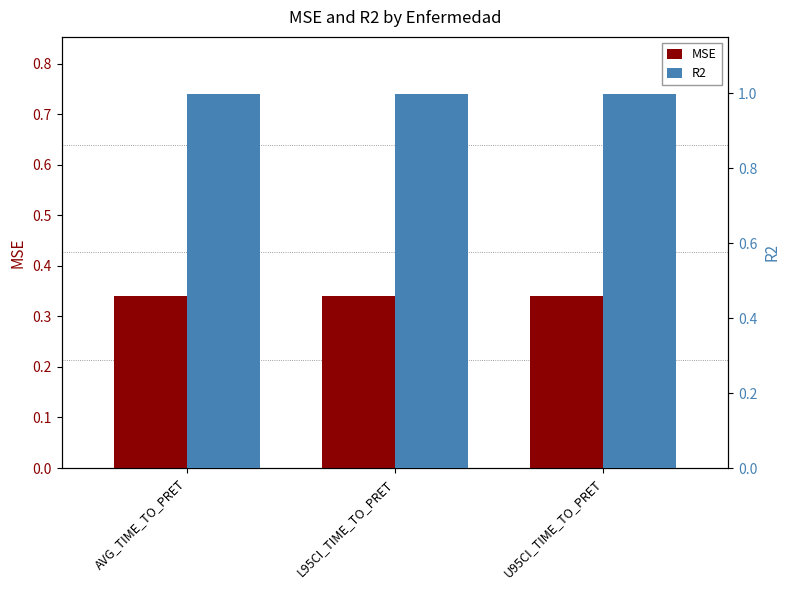

What is the highest value of the R2 series?

1.0